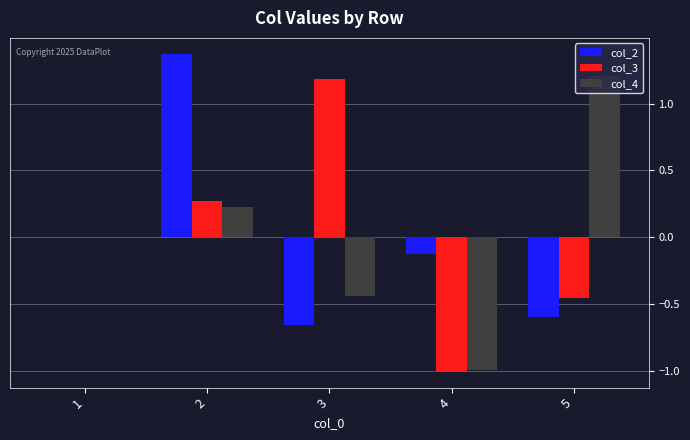

True or false: col_4 has a value of -1.0 at 4.

True